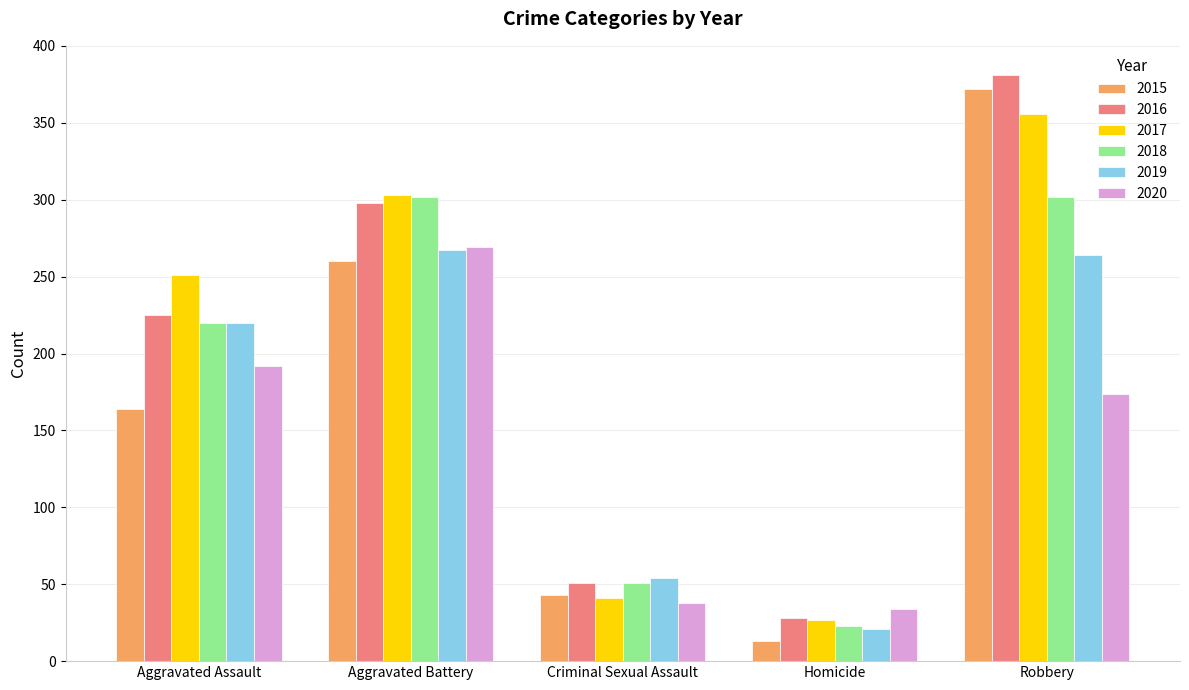

What is the sum of all 2020 values?

707